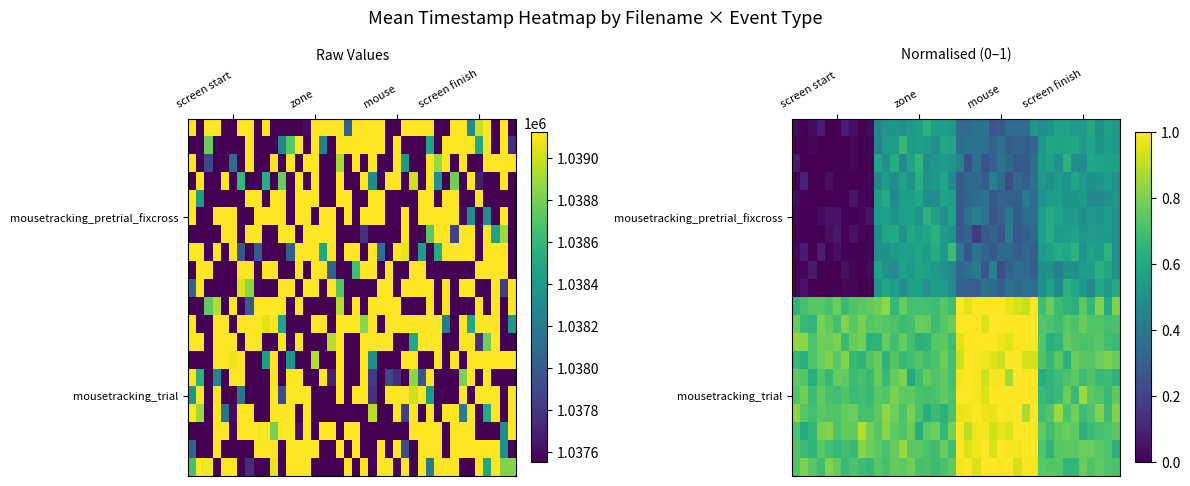

At which category is the sum across all series the highest?

29